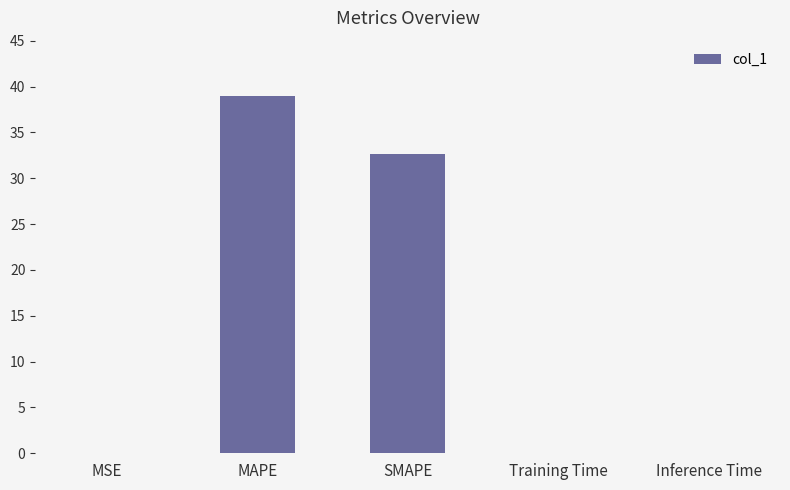

At which label is the value closest to 19?

SMAPE